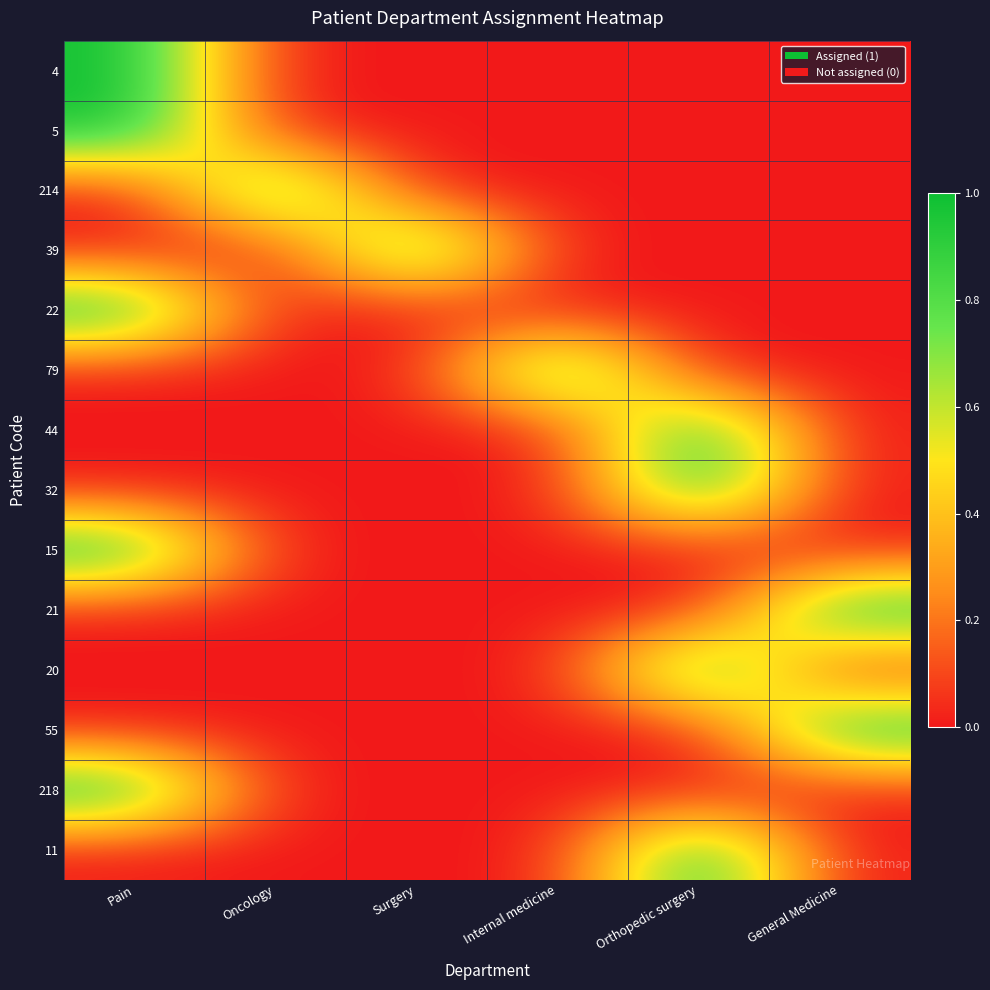

Rank the series at Surgery from highest to lowest value.

39, 4, 5, 214, 22, 79, 44, 32, 15, 21, 20, 55, 218, 11